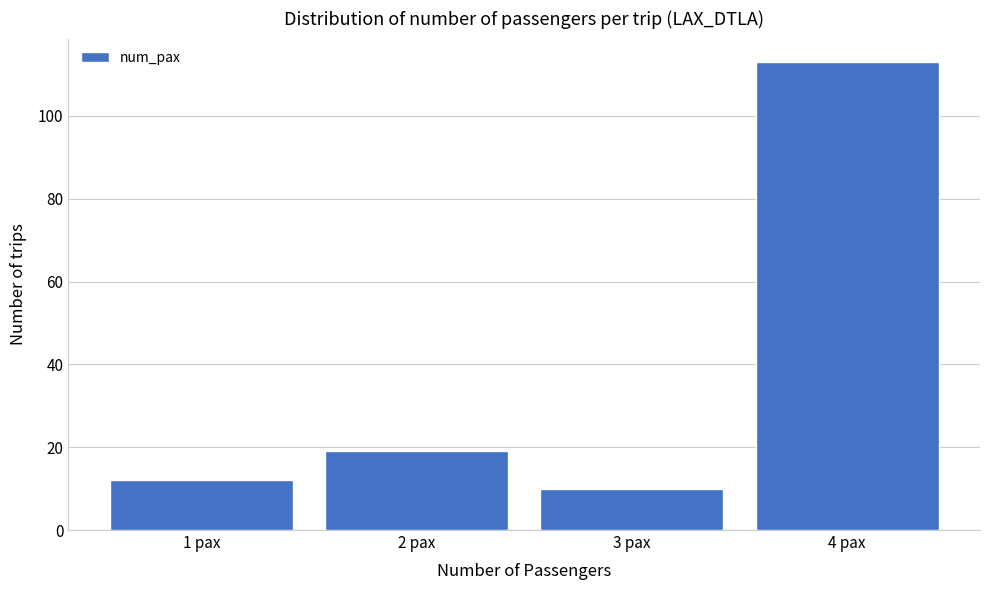

Reading left to right, transcribe this chart: for each bar, give the range it covers on the x-axis and its height. The values are not printed on the chart, so give them approximately, as read against the axis.

0.5 to 1.5: 12
1.5 to 2.5: 20
2.5 to 3.5: 10
3.5 to 4.5: 114